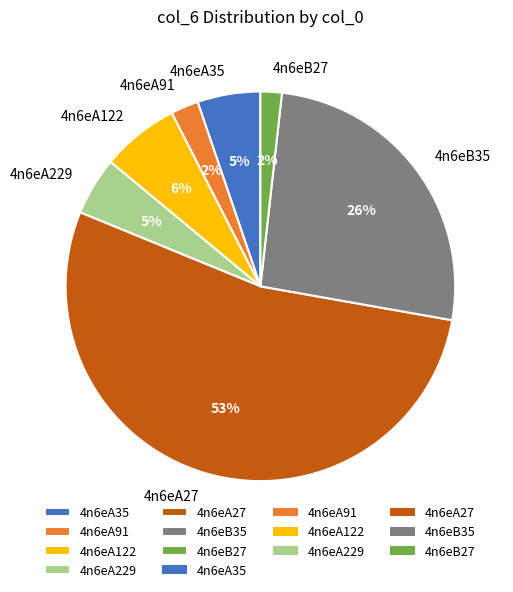

Count the number of slices in the pie.

7